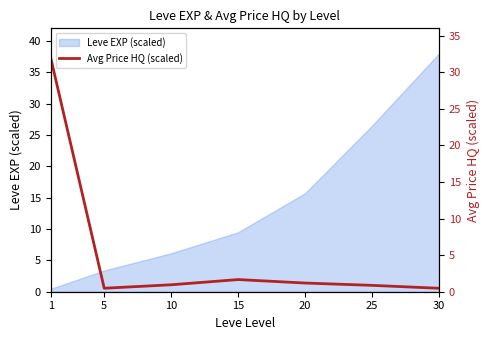

What is the difference between the maximum and minimum values?

31.5